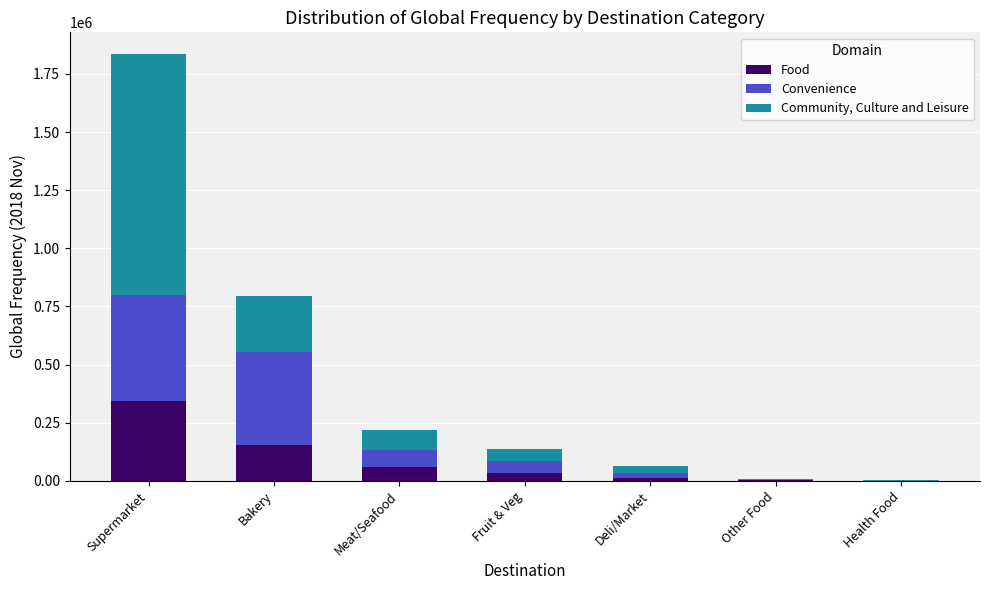

At which category is the sum across all series the highest?

Supermarket